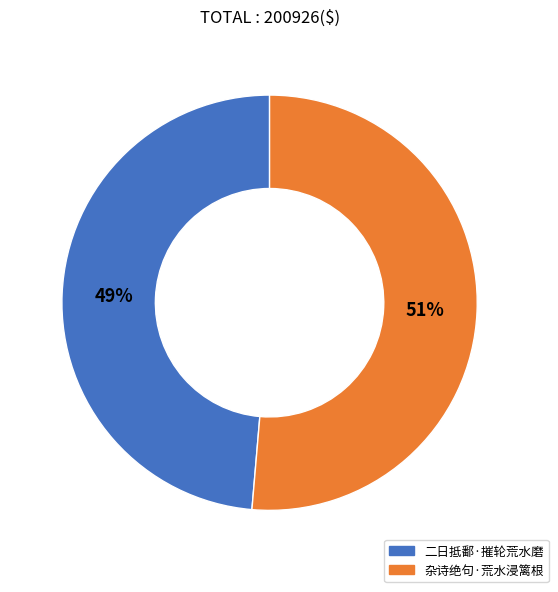

Which slice represents more than half of the pie?

杂诗绝句·荒水浸篱根